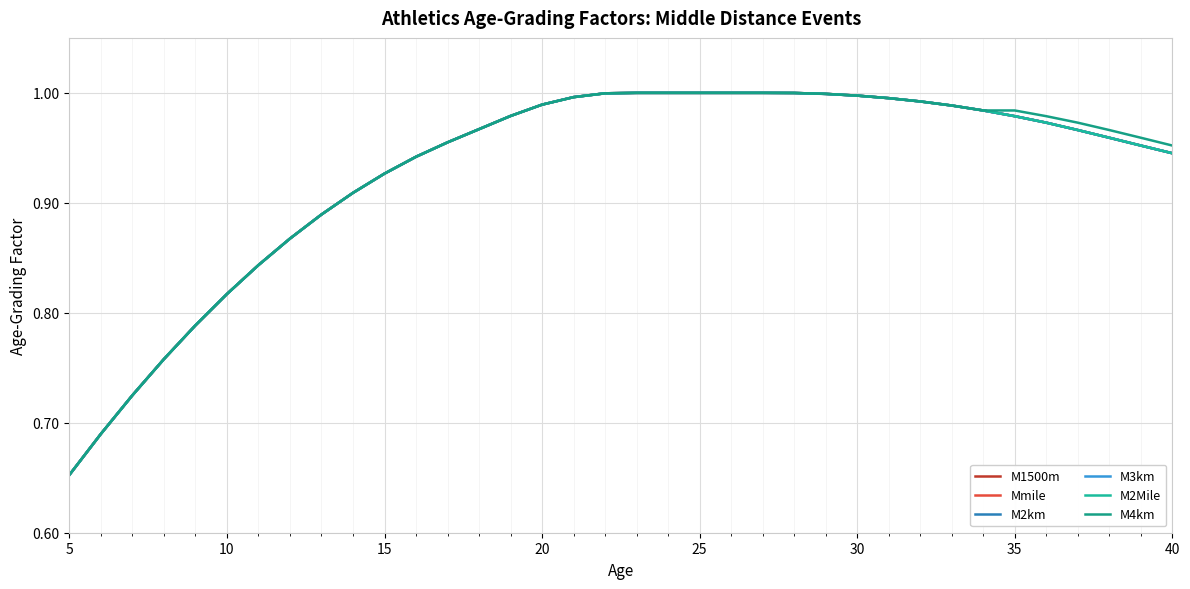

What is the difference between the second highest and minimum values in the M2Mile series?

0.3